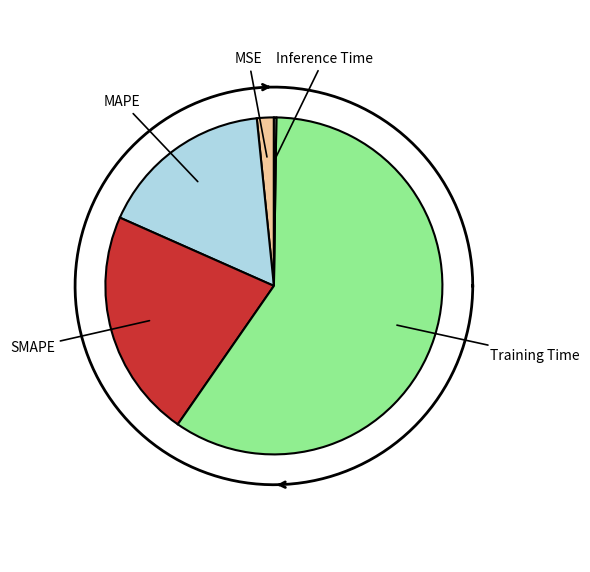

Does Training Time account for over 50% of the chart?

Yes